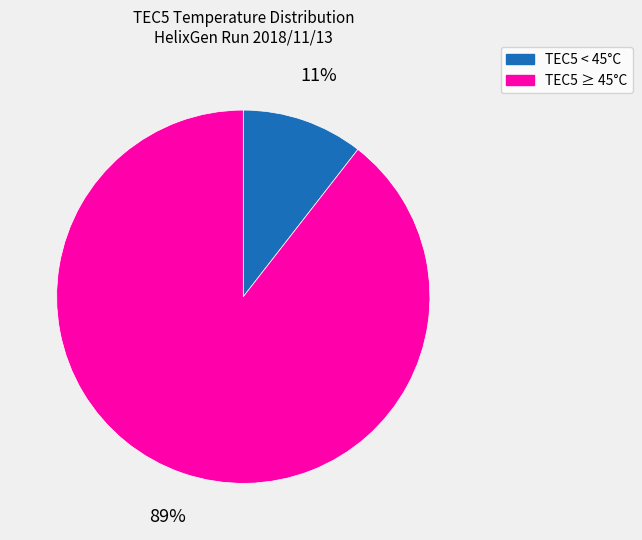

Is the sum of TEC5 < 45°C and TEC5 ≥ 45°C greater than half?

Yes